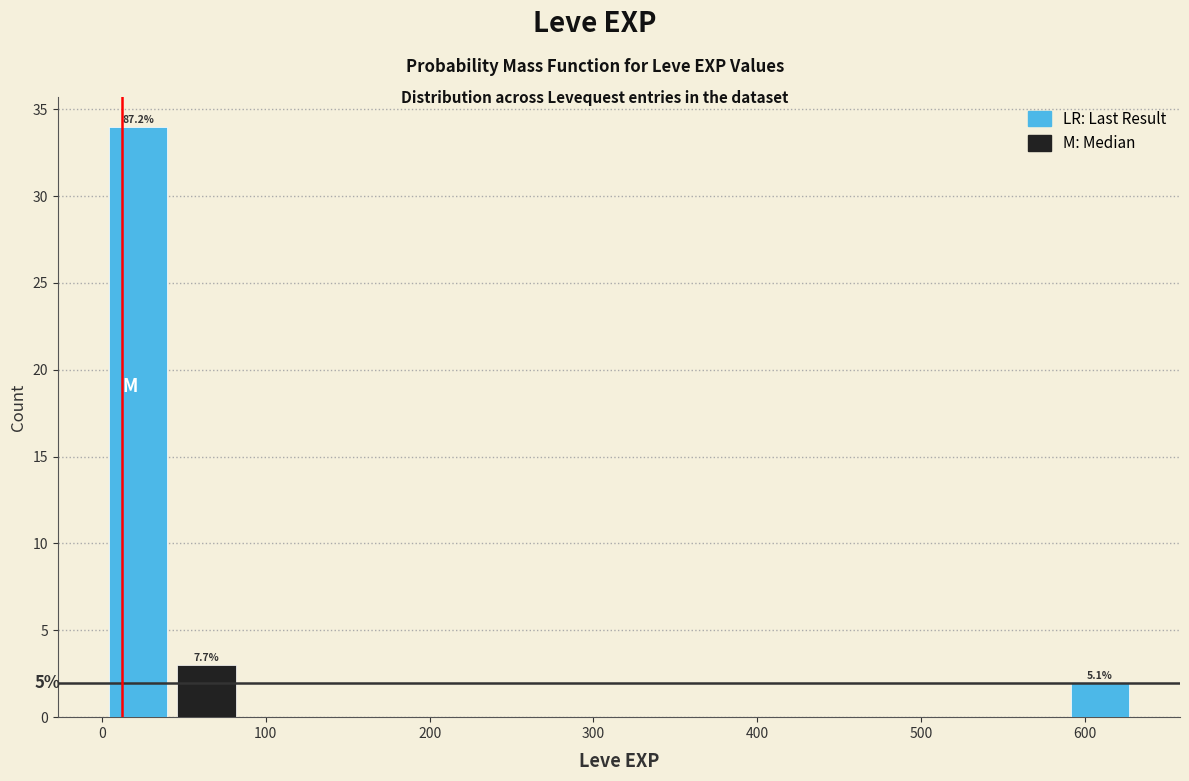

Over which range of the x-axis is the bar tallest?

0 to 40